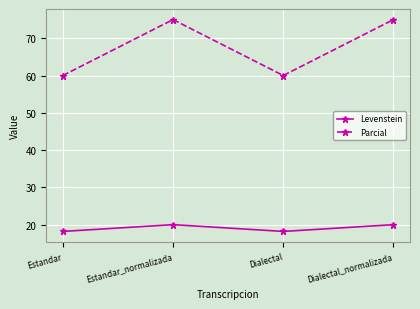

List the series in order of their overall mean, lowest first.

Levenstein, Parcial